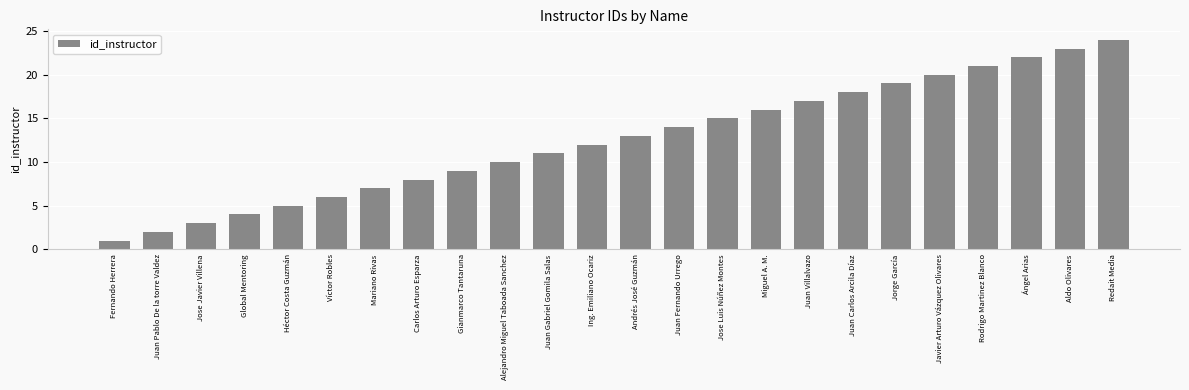

What is the minimum value shown in the chart?

1